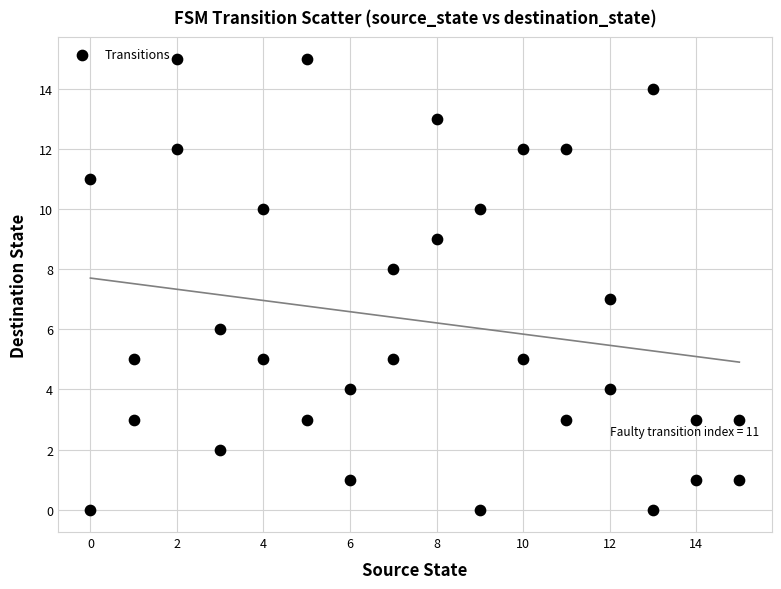

What is the range of Y values (max minus min)?

15